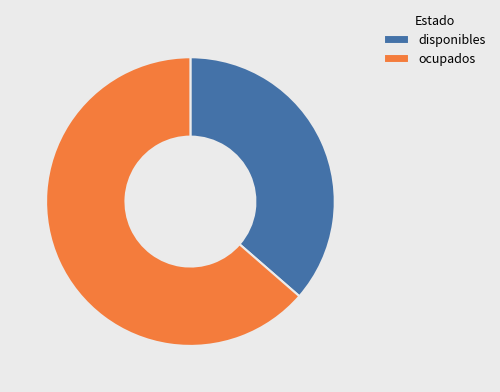

Combined, do disponibles and ocupados account for over 50%?

Yes